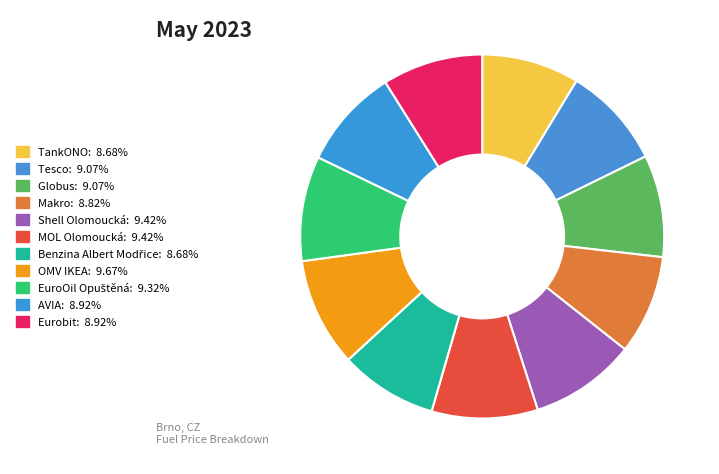

What percentage is the Tesco slice, to the nearest percent?

9%